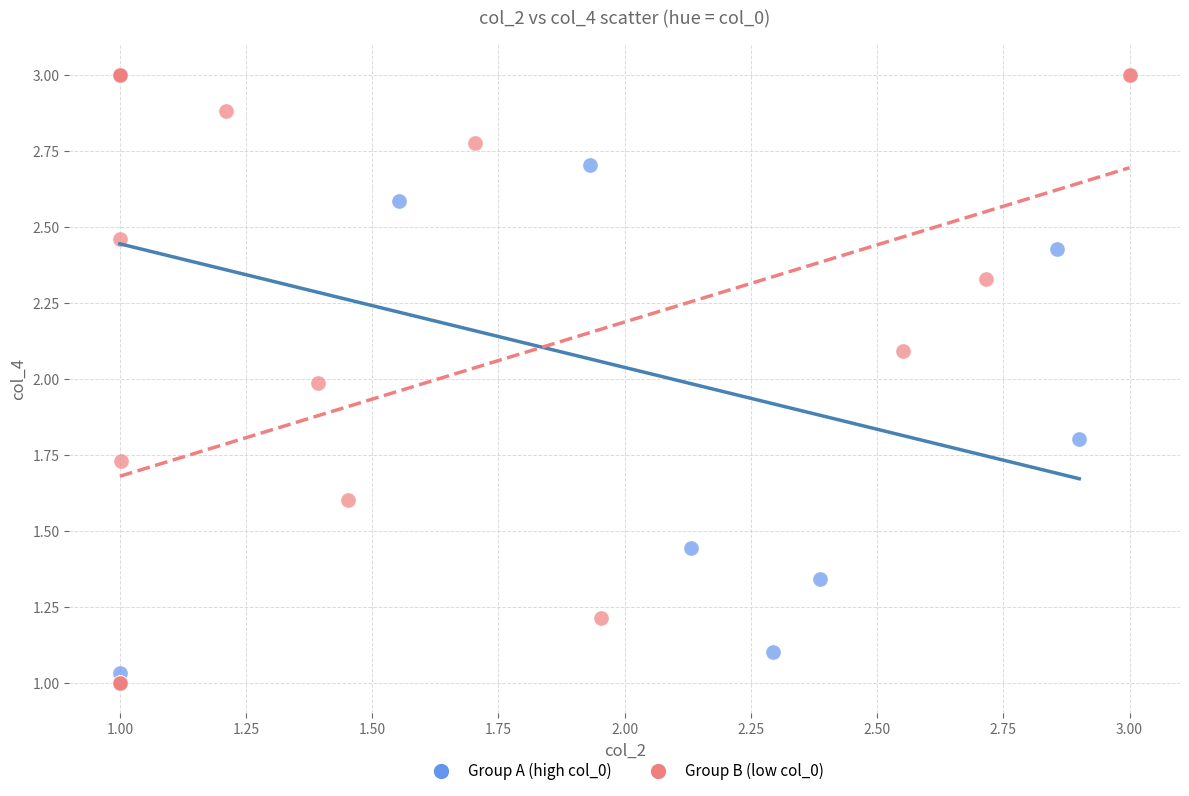

What are all the series names shown in the legend?

Group A (high col_0), Group B (low col_0)